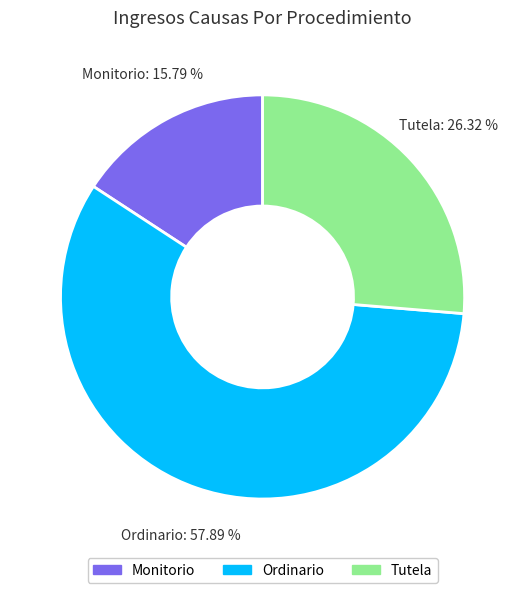

To the nearest percent, what is the difference between the largest and smallest slice percentages?

42%